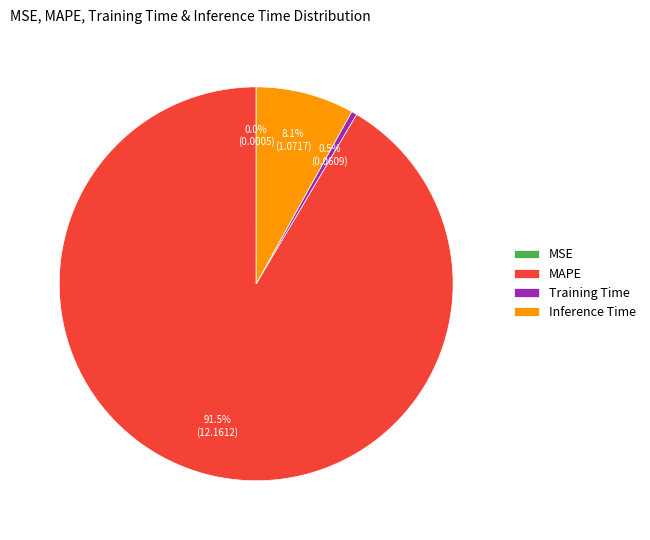

What percentage is NOT represented by Inference Time?

91.9%